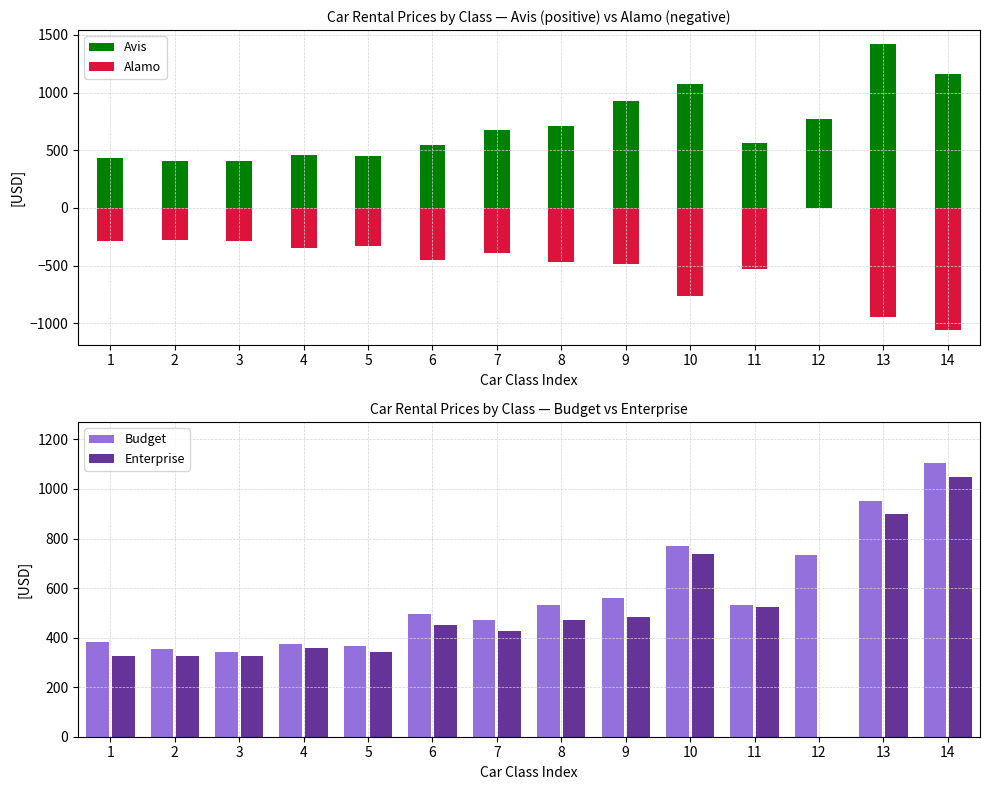

Does the chart contain stacked bars?

No